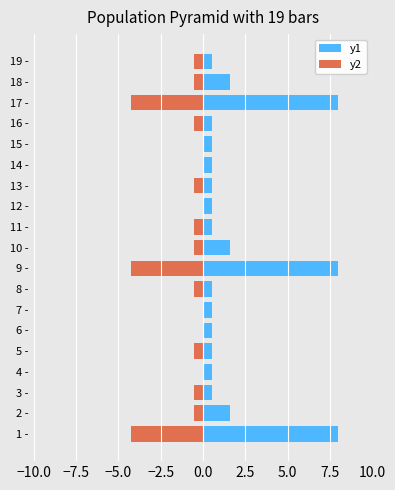

How many bars are there in each group?

2